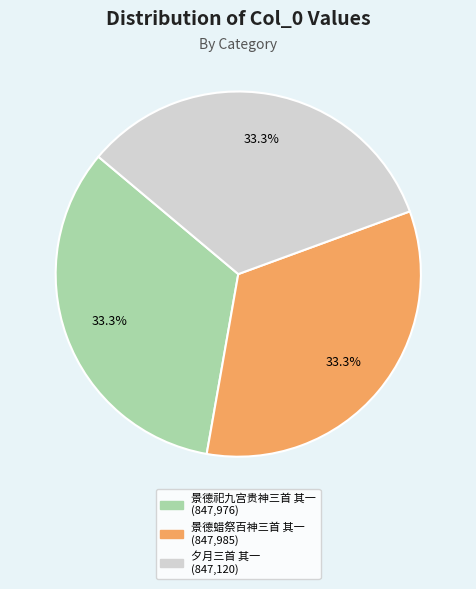

To the nearest percent, what percentage of the pie is 景德祀九宫贵神三首 其一?

33%